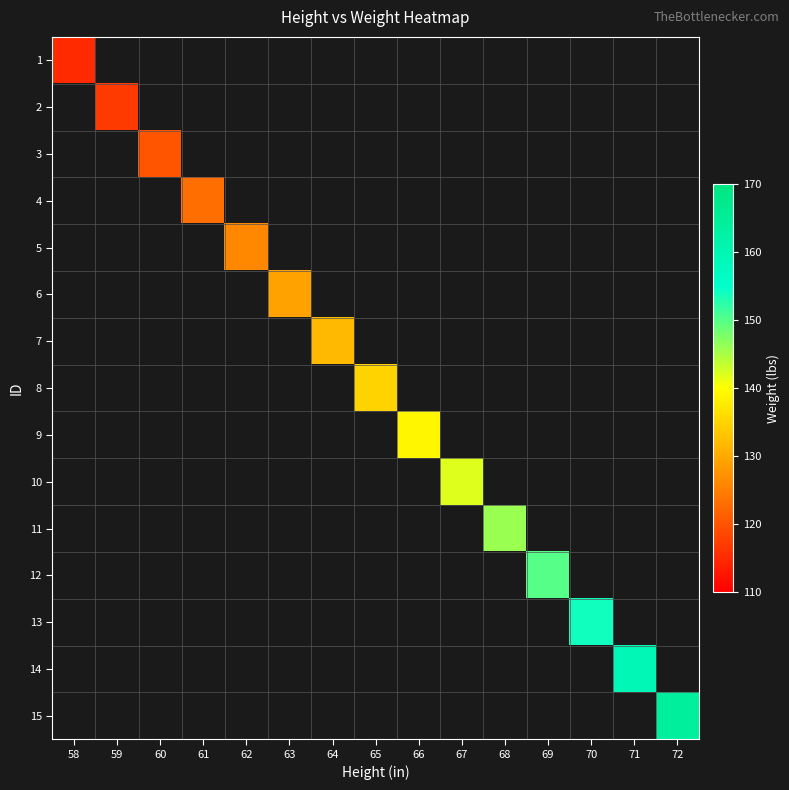

Between 62 and 64, which is larger?

64